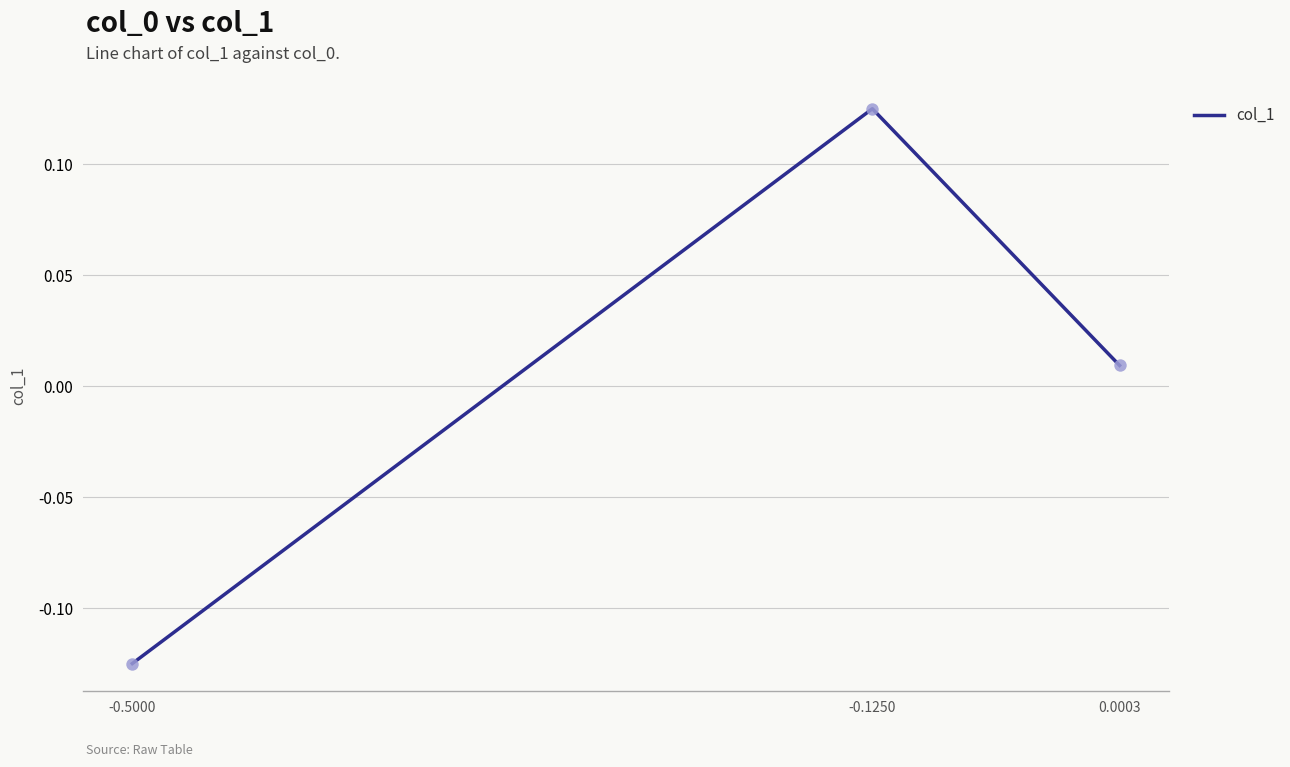

Which has a higher value, -0.5000 or -0.1250?

-0.1250